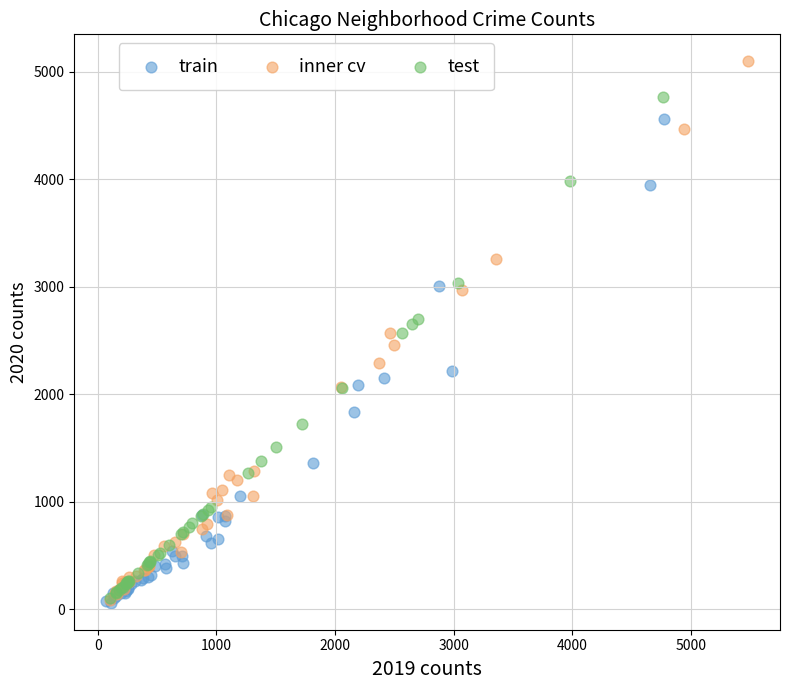

Which series has the largest Y range (max minus min)?

inner cv